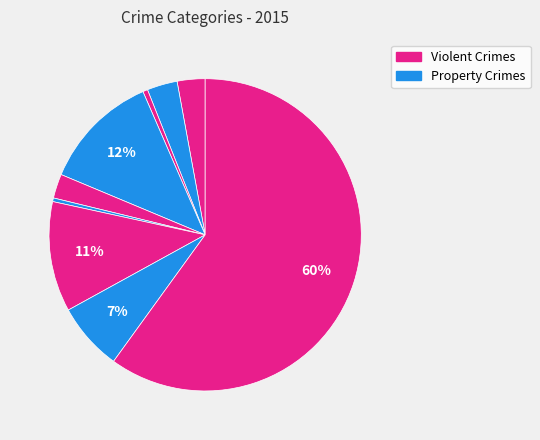

How many slices are in this pie chart?

9